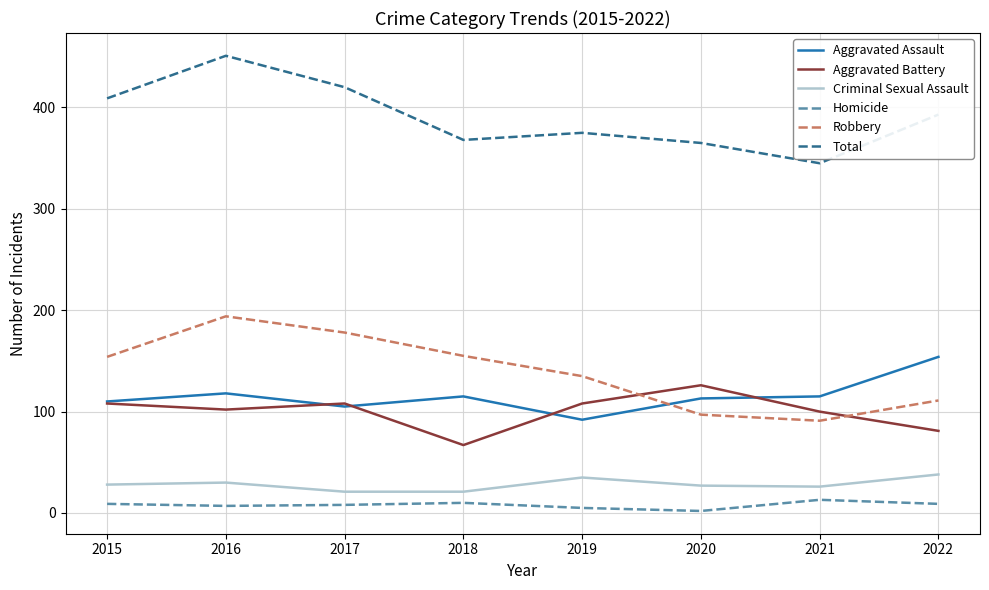

The Robbery series shows 154 at 2015. True or false?

True